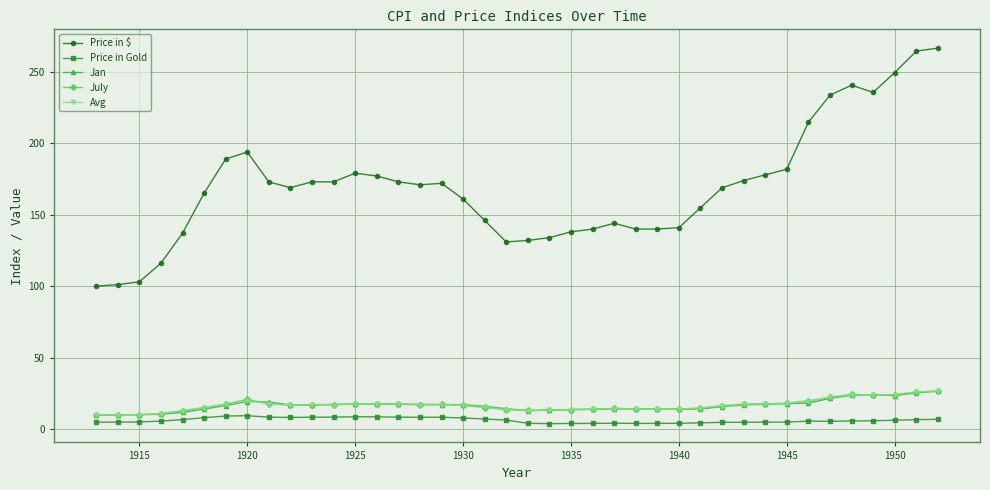

True or false: July has more than 1 points higher than both neighbors.

True